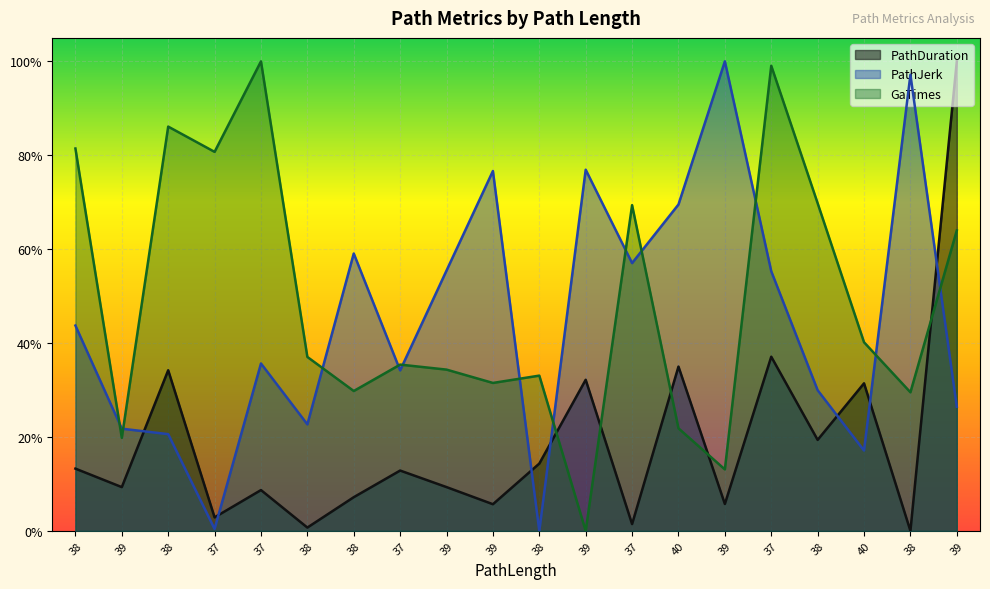

What is the value of the PathDuration point at the 6th from the left?

0.1